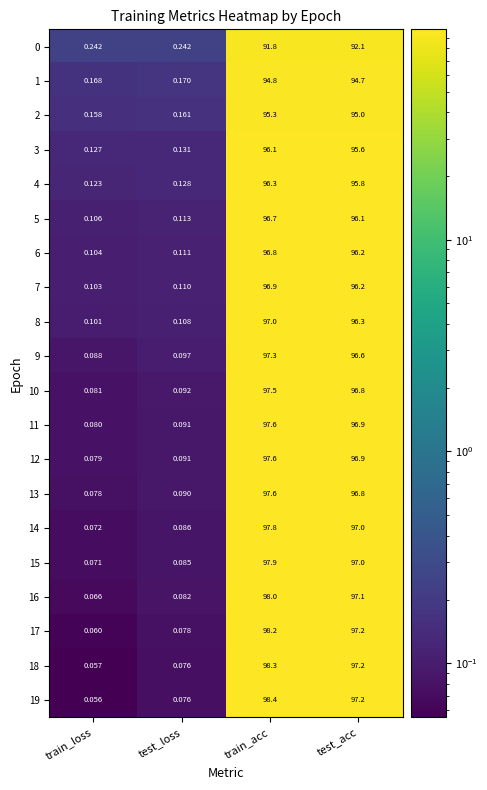

Count the number of data series in this chart.

20